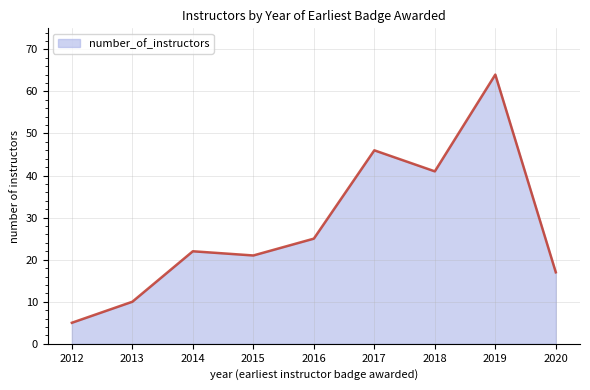

Rank the categories by value from lowest to highest.

2012, 2013, 2020, 2015, 2014, 2016, 2018, 2017, 2019